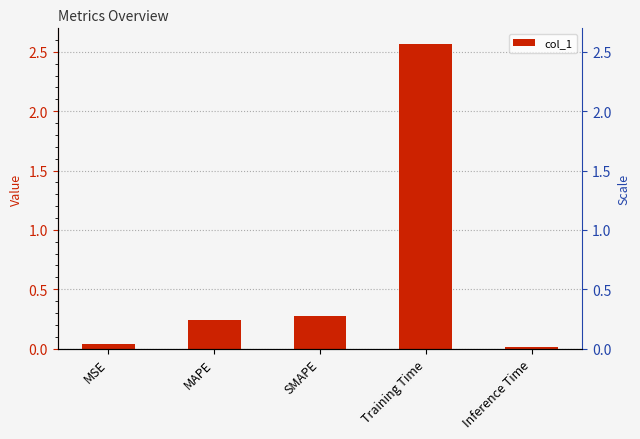

What is the change in value from SMAPE to Training Time?

+2.3